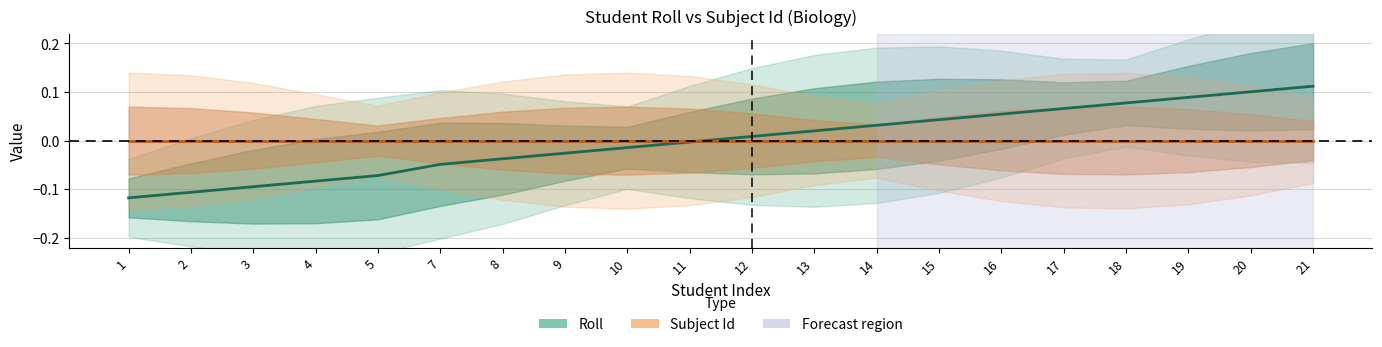

Which category has the highest value across all series?

21